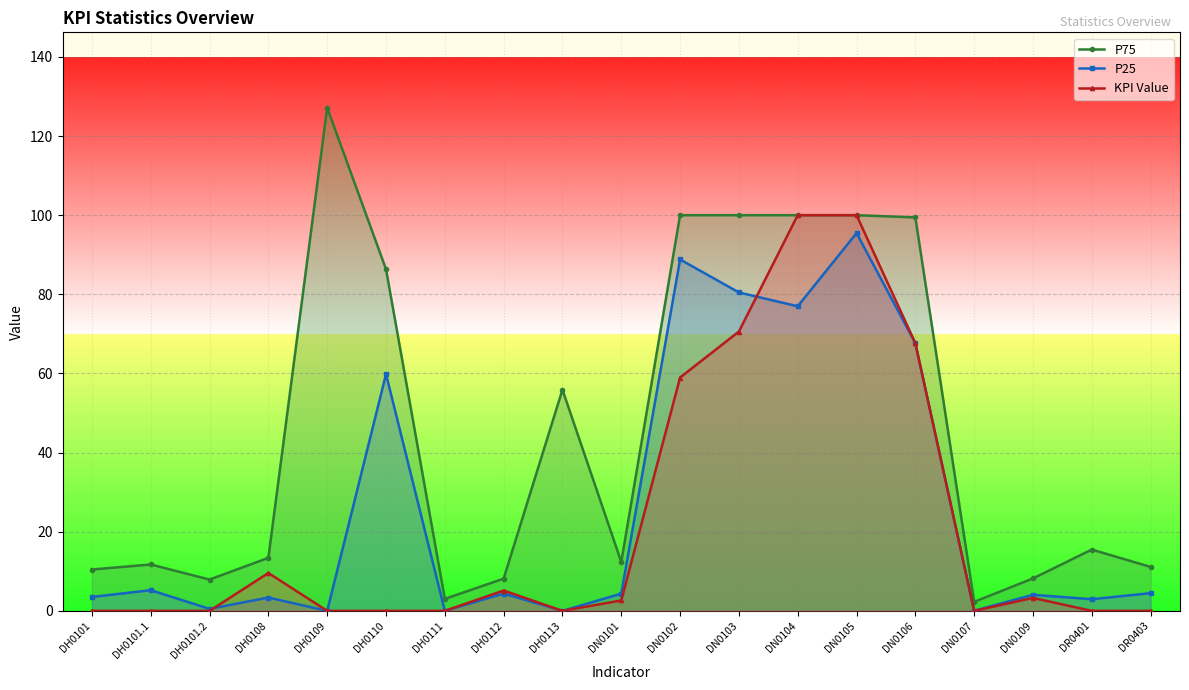

What is the approximate value of P75 at DH0101.2?

7.9